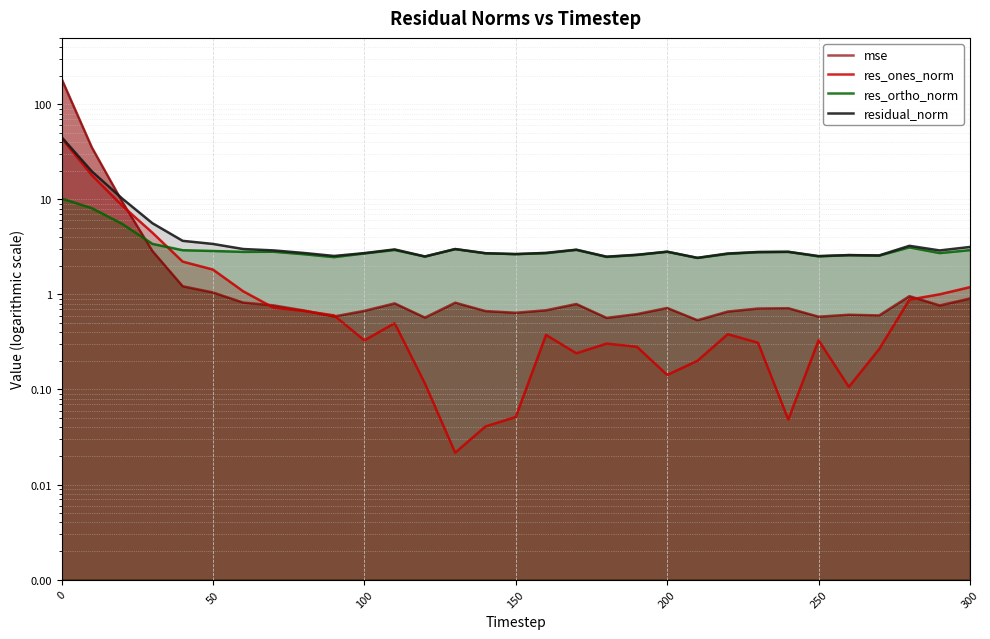

Is the value of res_ones_norm at 21 greater than the value of mse at 20?

No